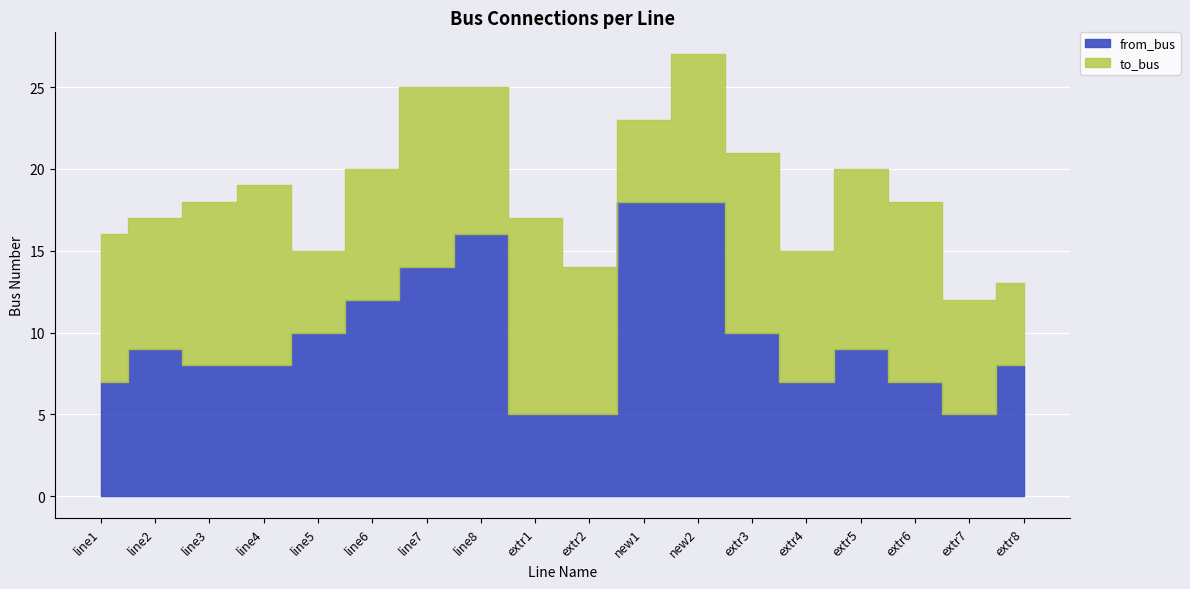

True or false: from_bus and to_bus intersect in this chart.

True